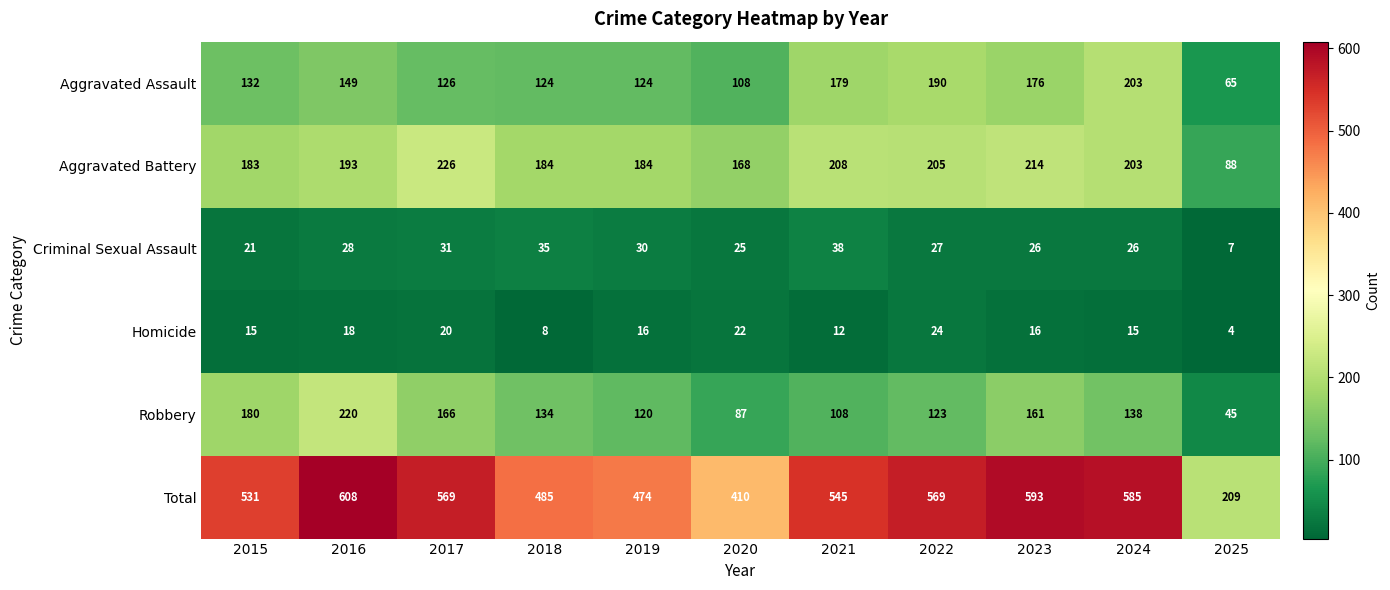

What is the approximate value of Aggravated Battery at 2015, to the nearest 50?

200